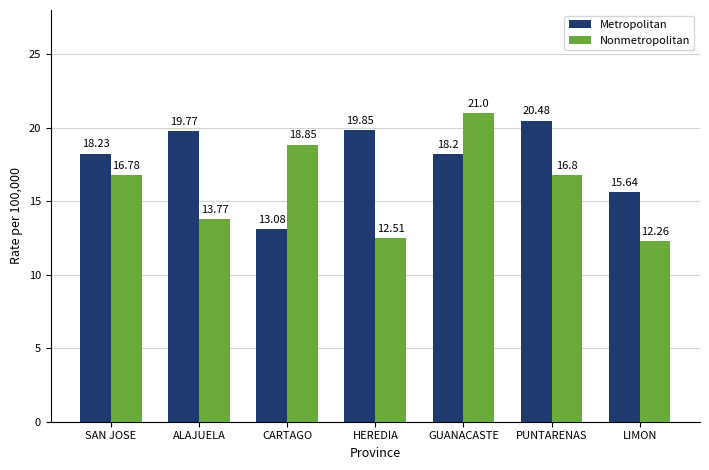

How many values in the Metropolitan series are below 18?

2